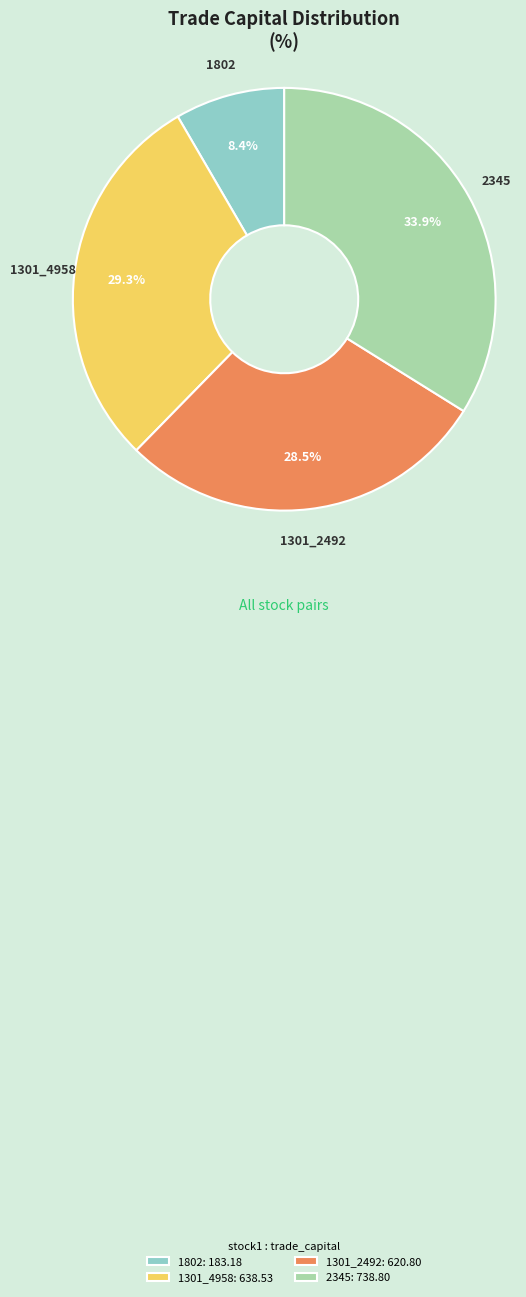

What is the largest slice in the pie chart?

2345